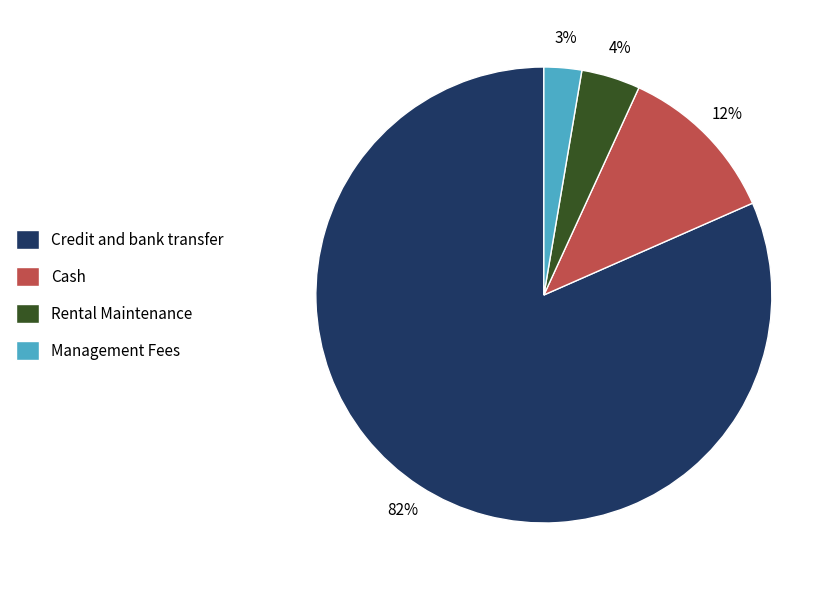

How many slices are in this pie chart?

4